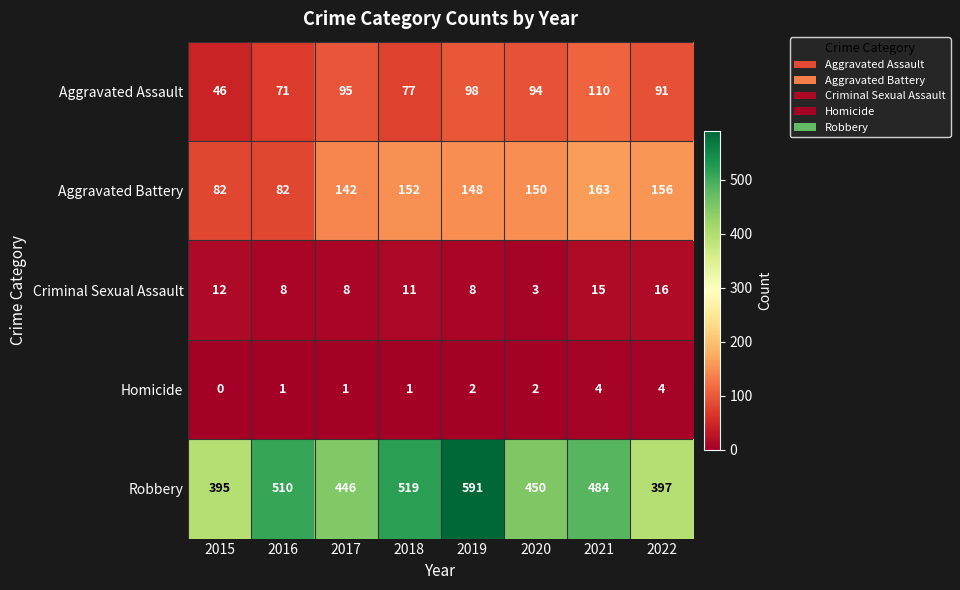

What is the sum of all Aggravated Assault values?

682